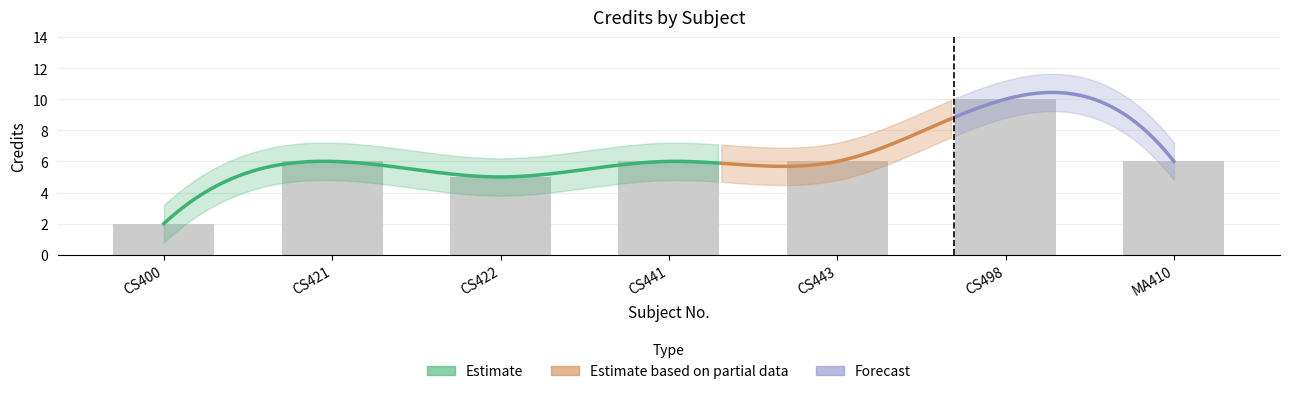

What is the label of the 6th bar from the right?

CS421